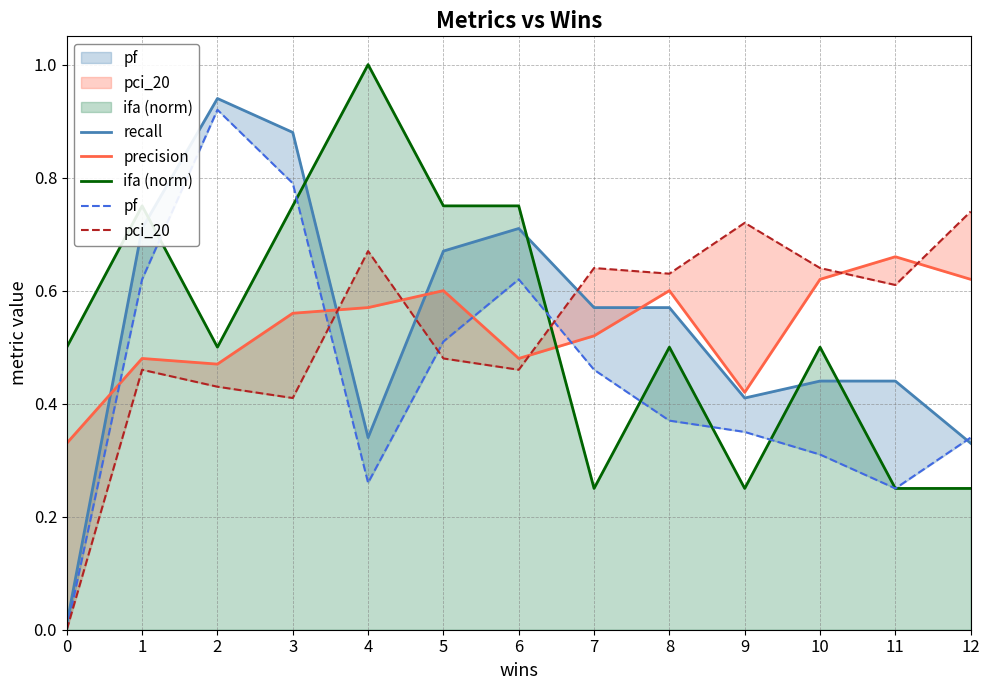

What is the sum of the precision values at 2 and 8?

1.1